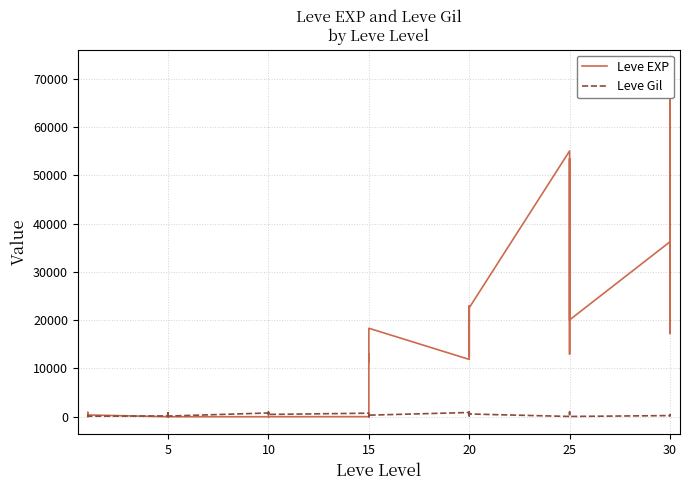

What is the highest value of the Leve EXP series?

72430